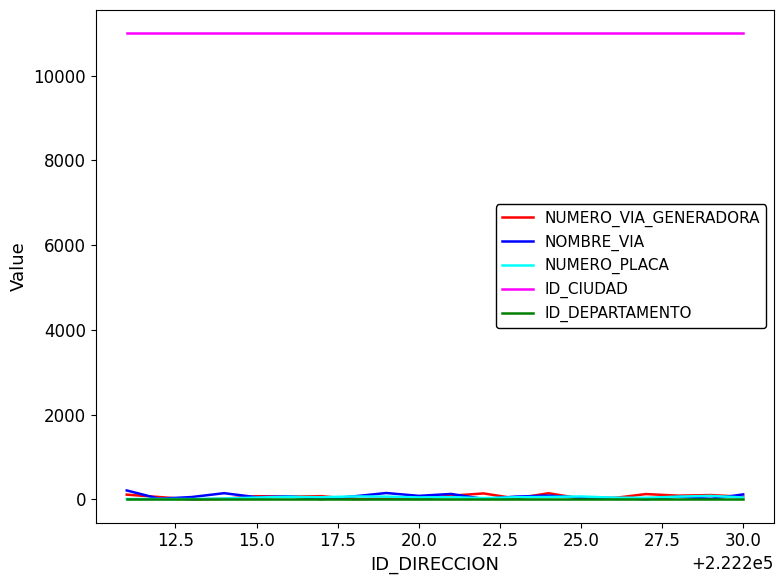

Which series has the largest total across all categories?

ID_CIUDAD